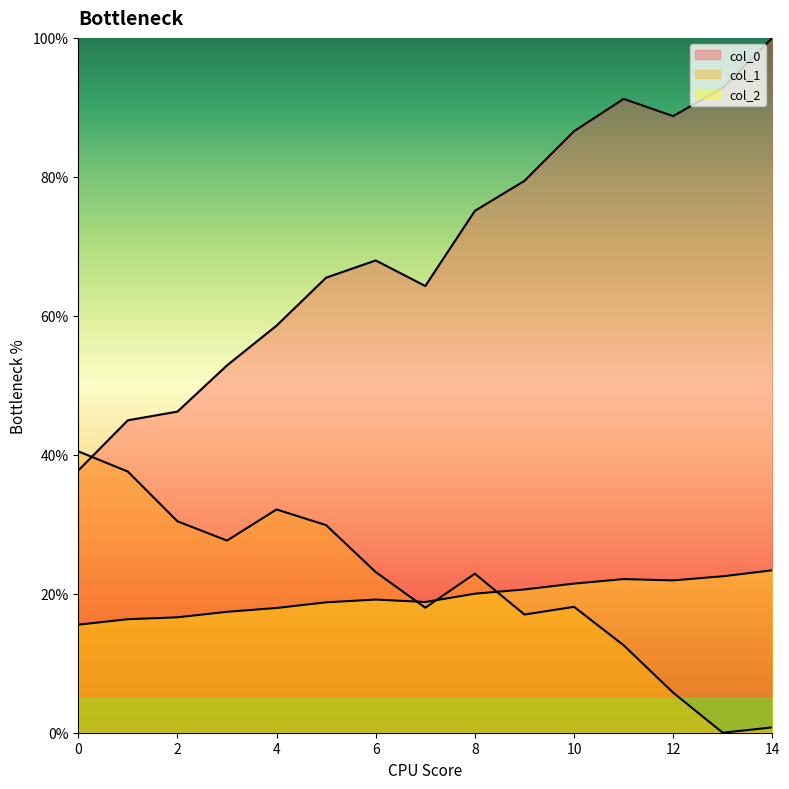

At which category does col_0 reach its first local valley?

7